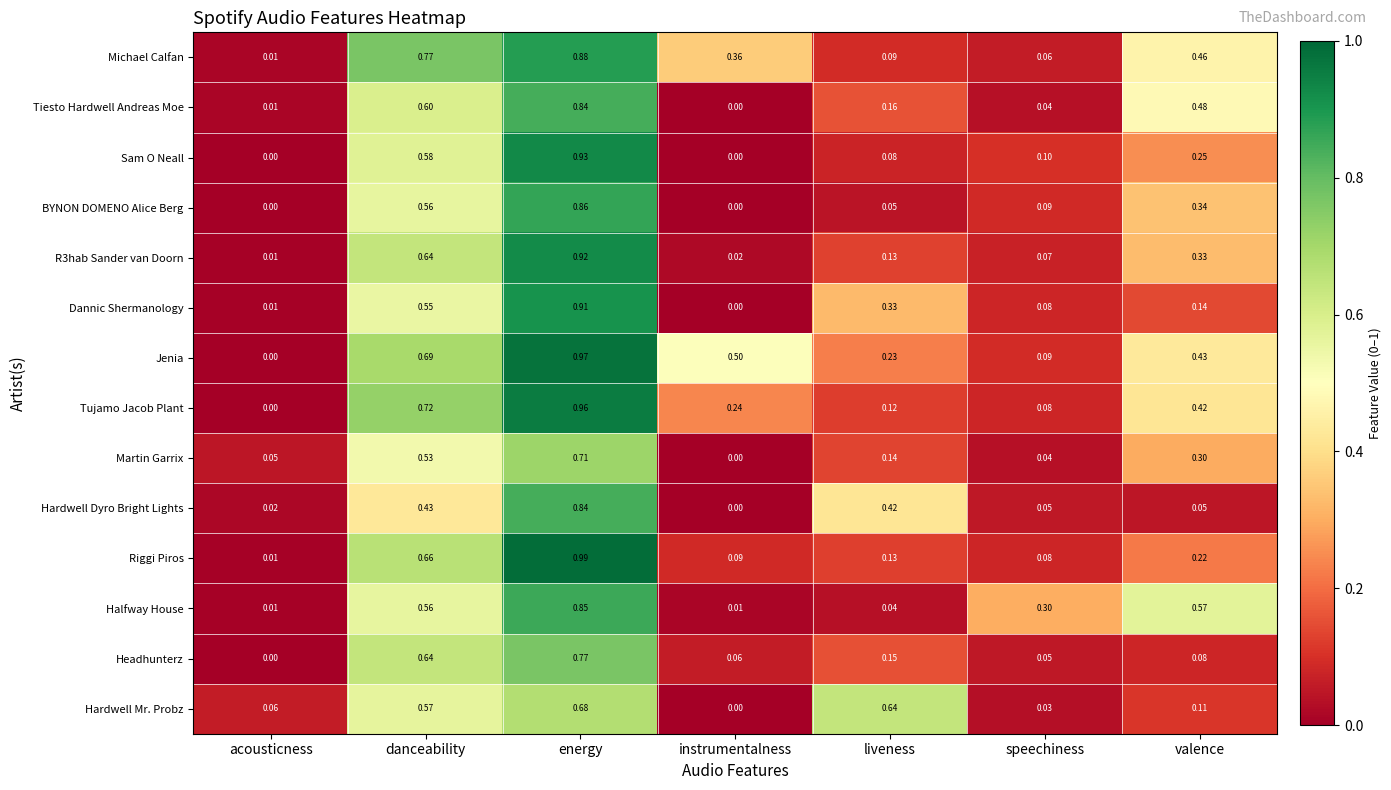

Count the number of categories in the chart.

7